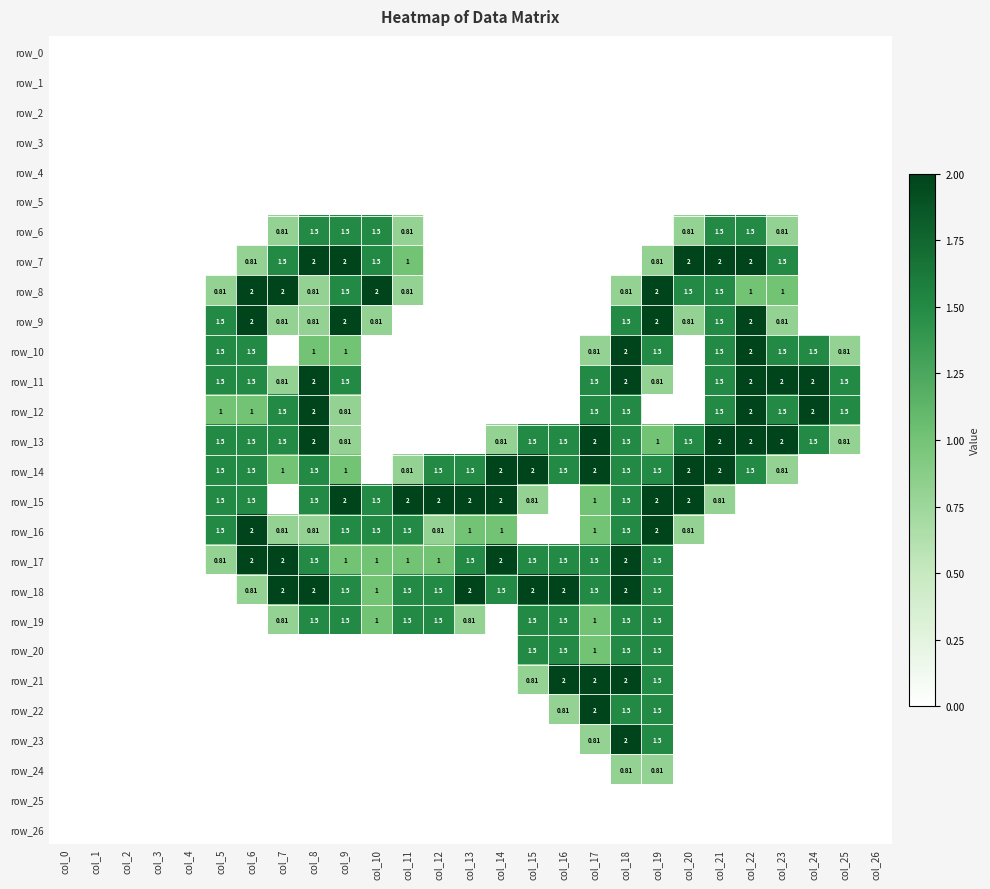

Which series has the largest total across all categories?

row_14